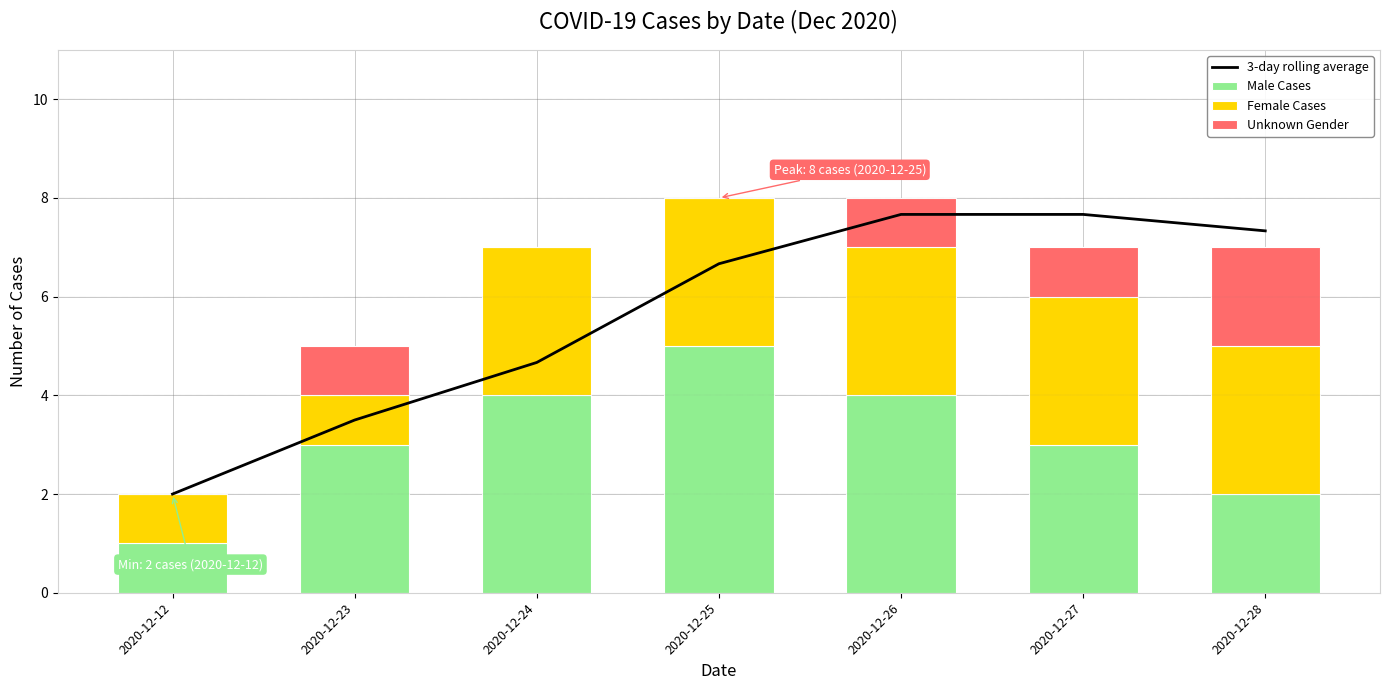

What is the maximum value for 3-day rolling average?

7.7